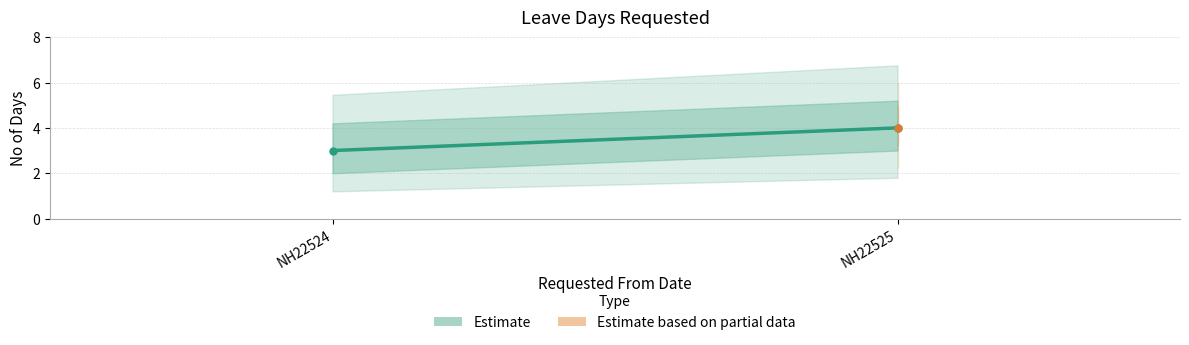

The value at NH22525 is 7. True or false?

False